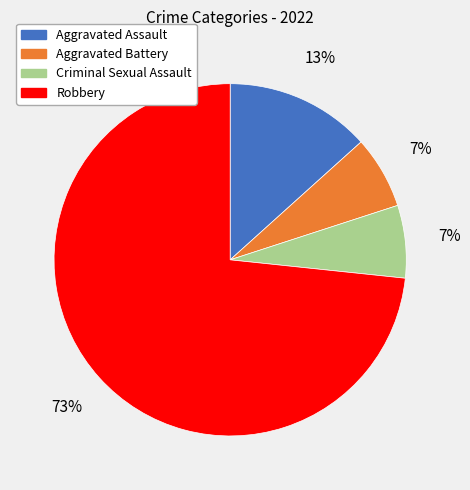

Is the sum of Criminal Sexual Assault and Aggravated Assault greater than half?

No